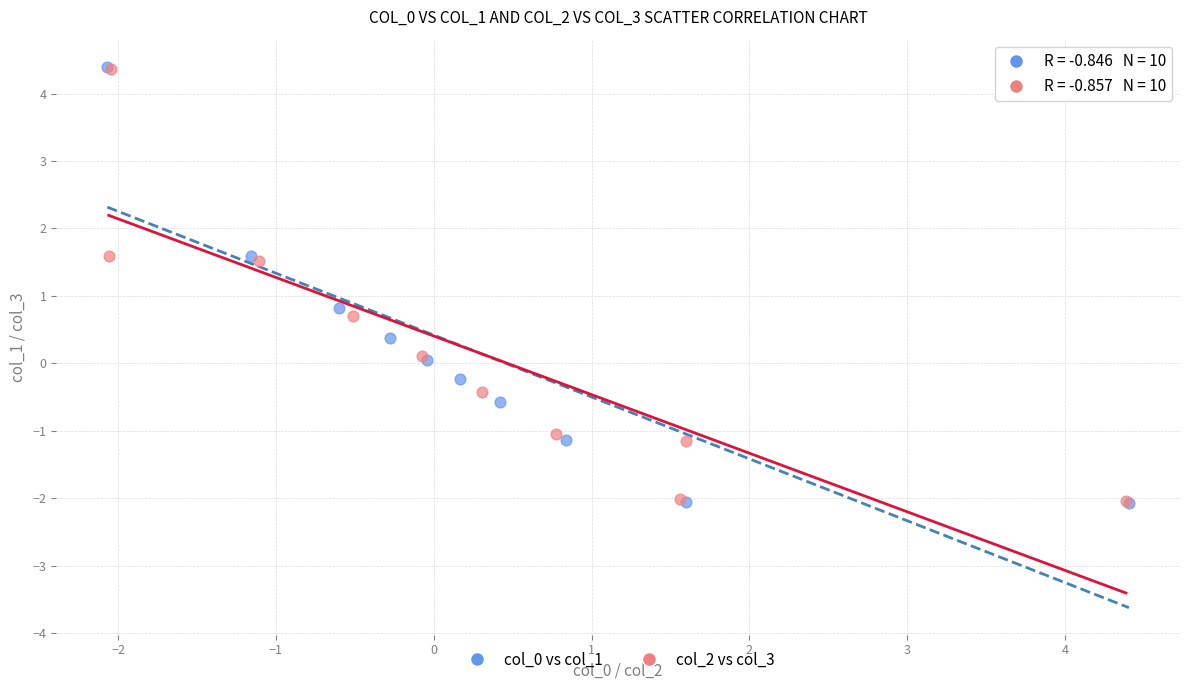

Which series has the largest Y range (max minus min)?

col_0 vs col_1